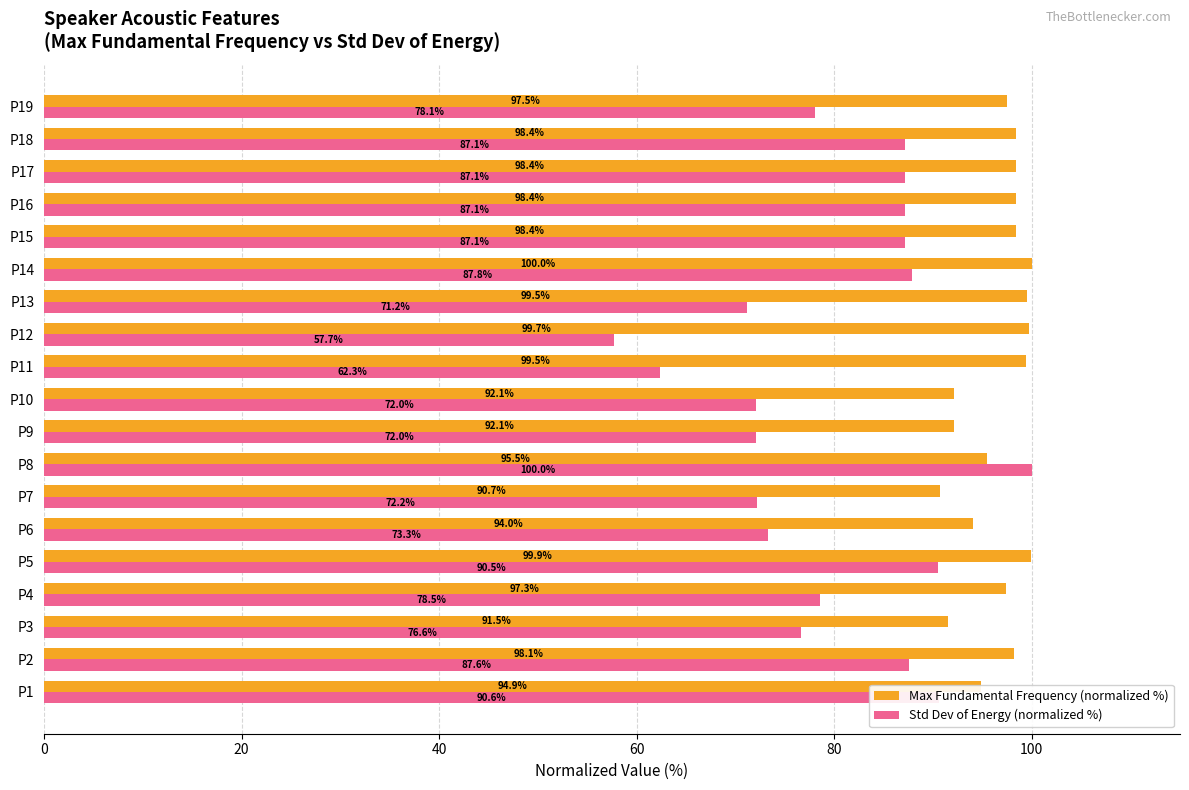

What is the approximate value of Max Fundamental Frequency (normalized %) at P2?

98.1